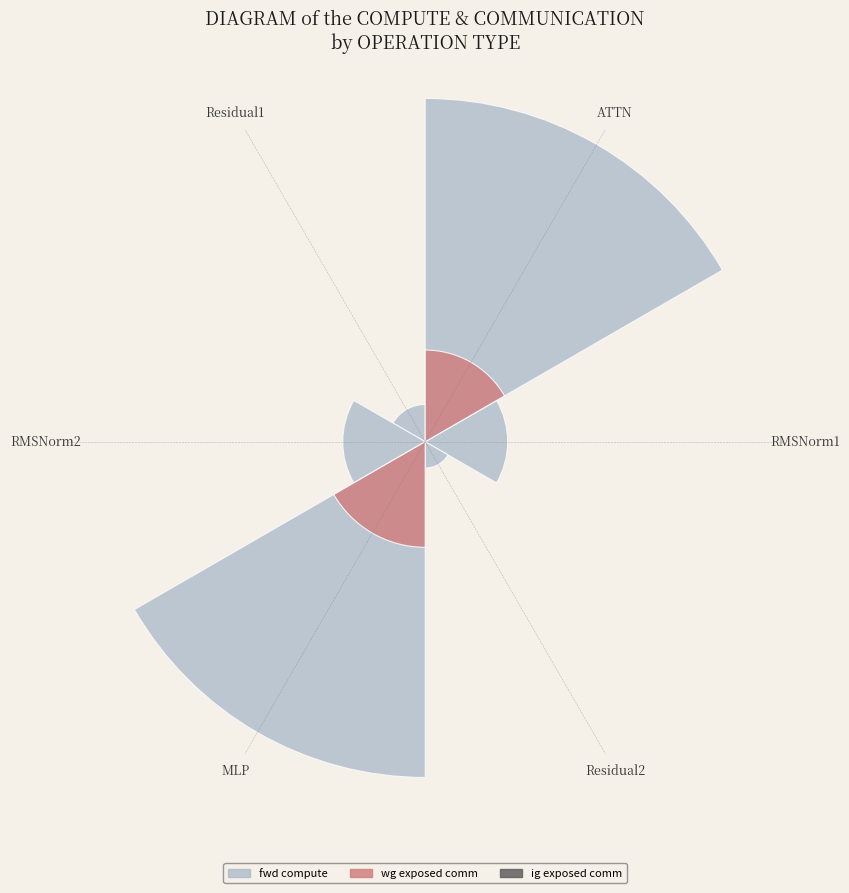

Which category has the biggest portion of the pie?

ATTN